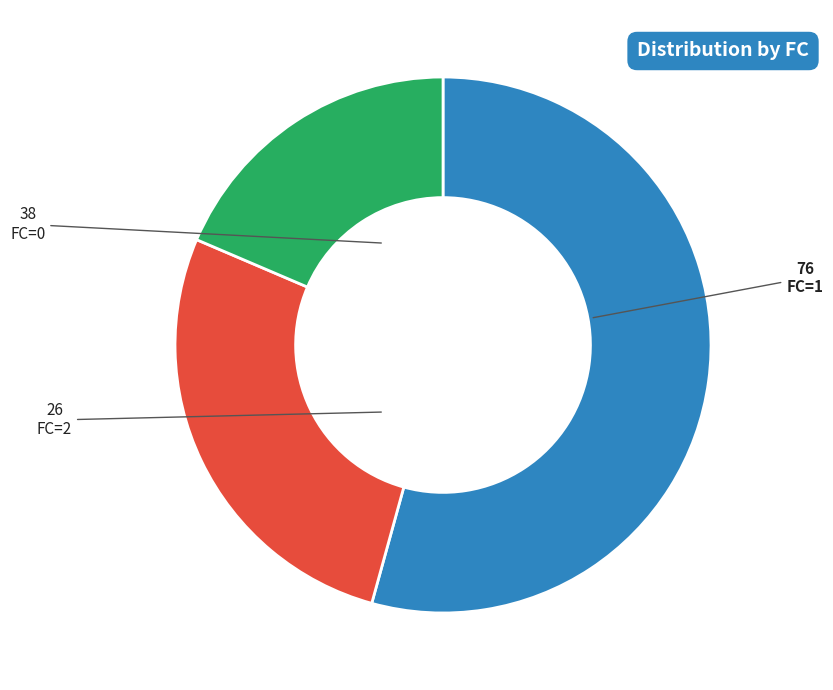

Approximately how many times larger is the value at FC=0 compared to FC=2?

1.5